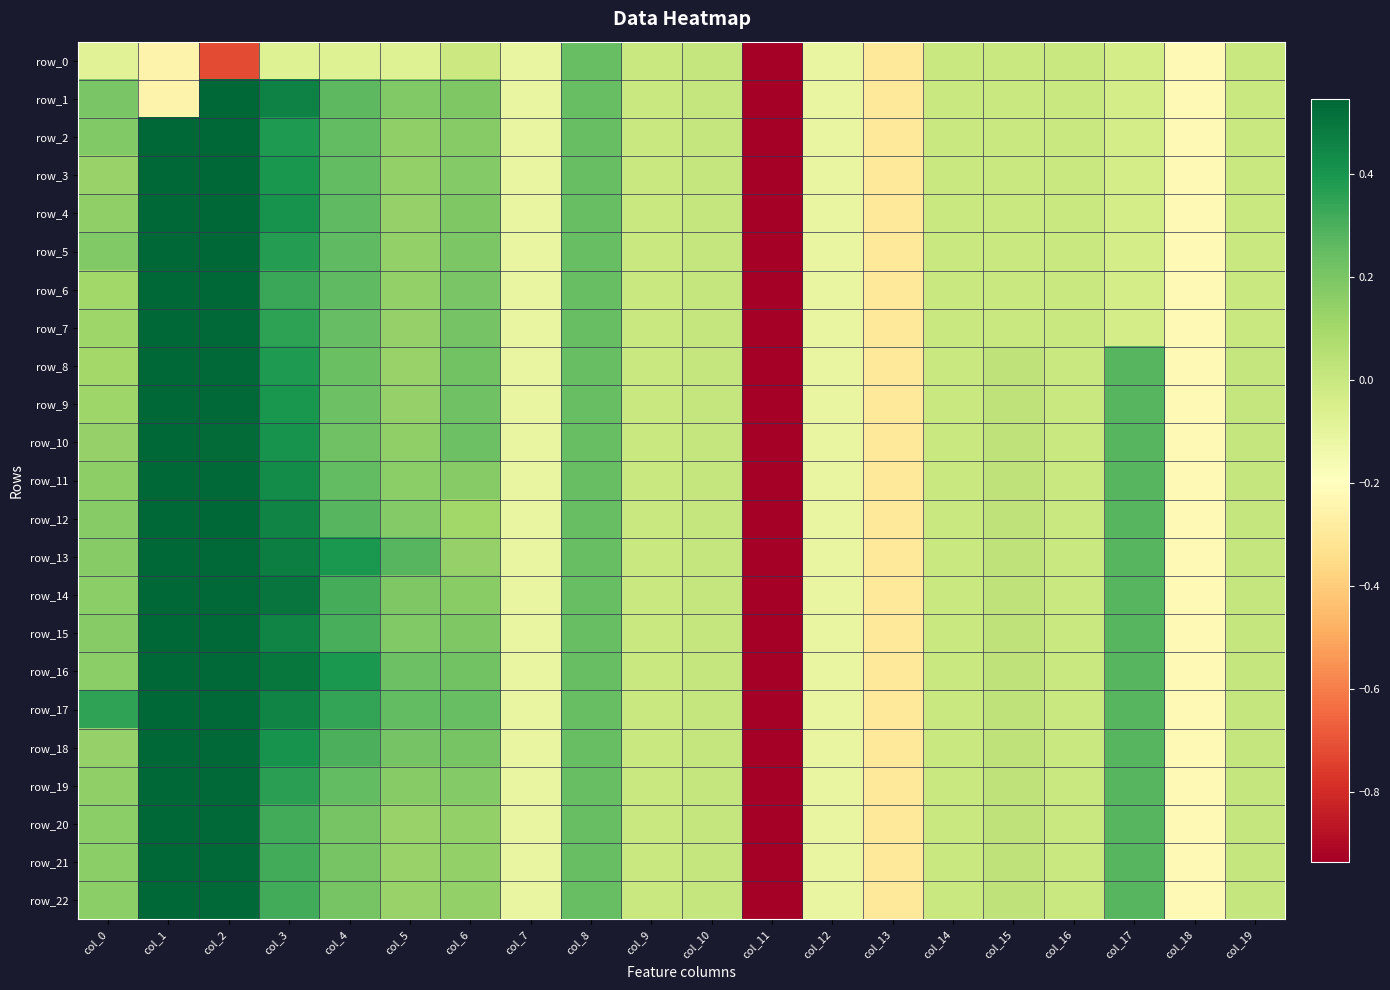

Which category has the highest value in the row_5 series?

col_1